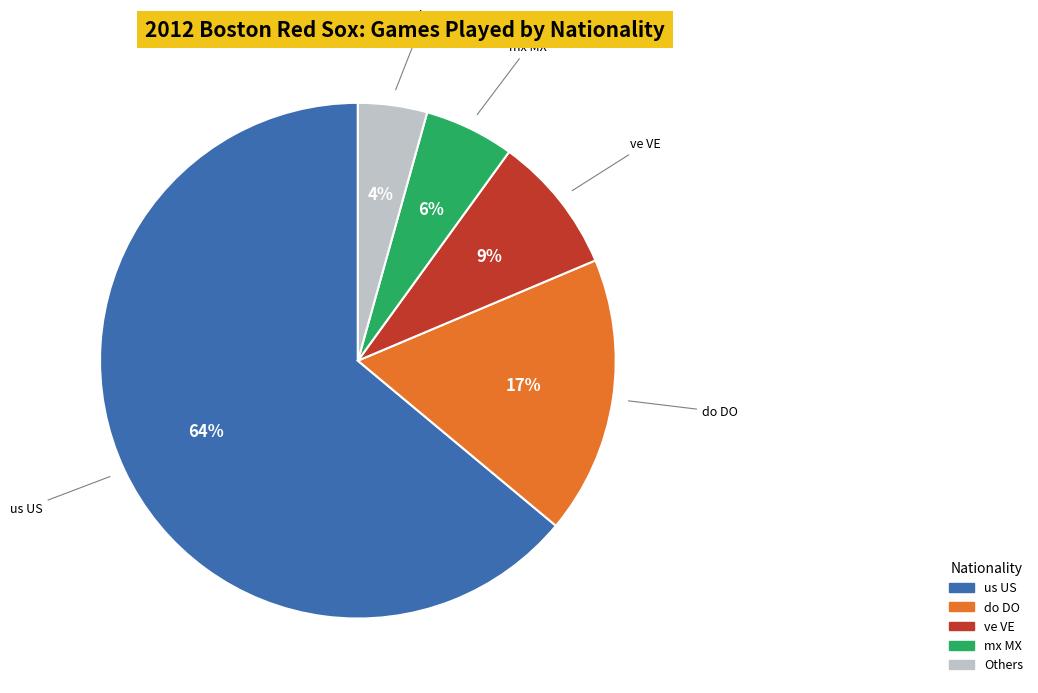

To the nearest percent, what is the difference between the largest and smallest slice percentages?

60%